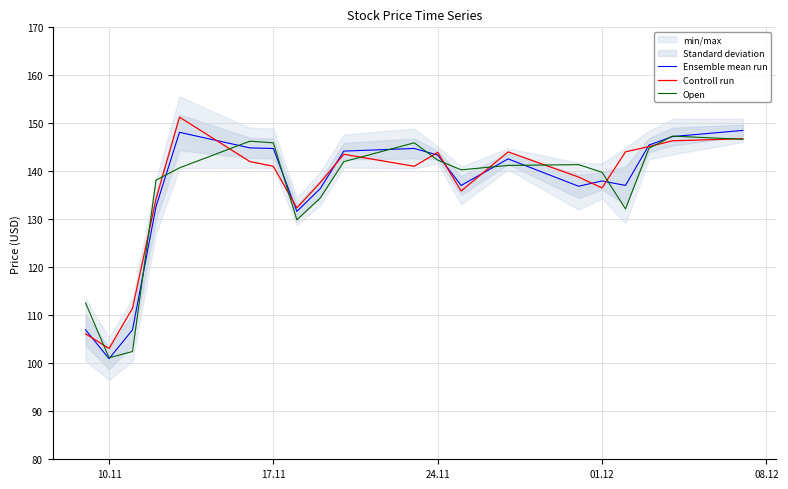

How many times do Controll run and Open cross each other?

13